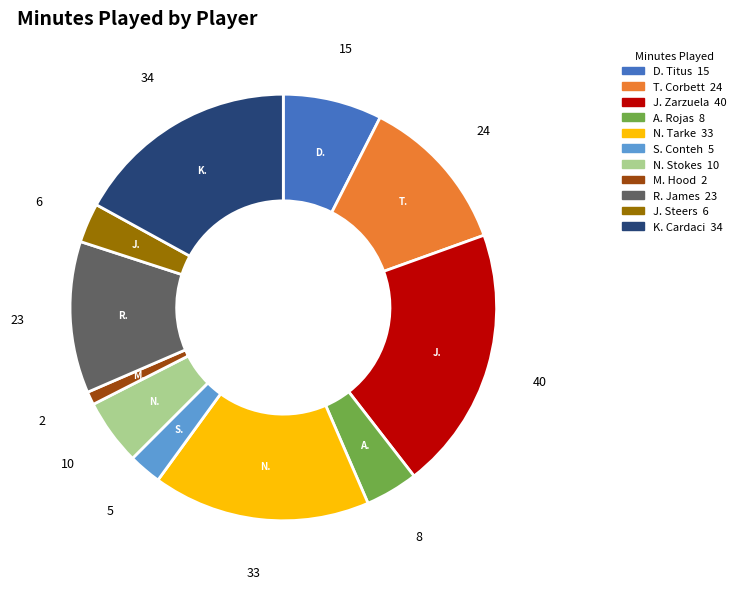

Is the sum of S. Conteh and T. Corbett greater than half?

No